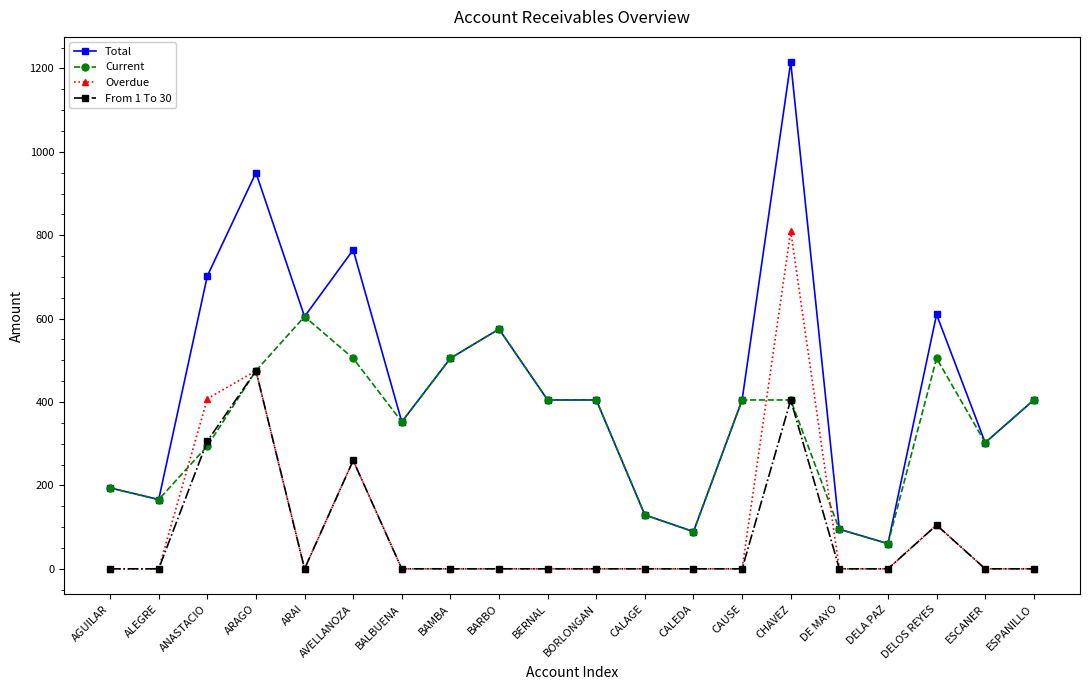

At which category is the sum across all series the highest?

CHAVEZ